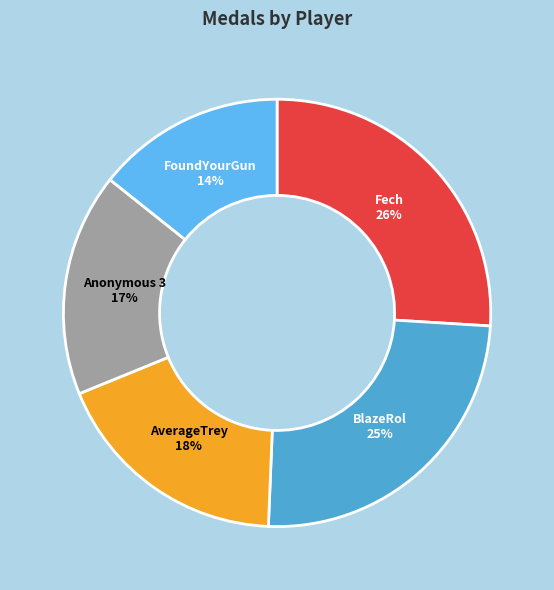

Do AverageTrey and BlazeRol together represent more than half of the pie?

No